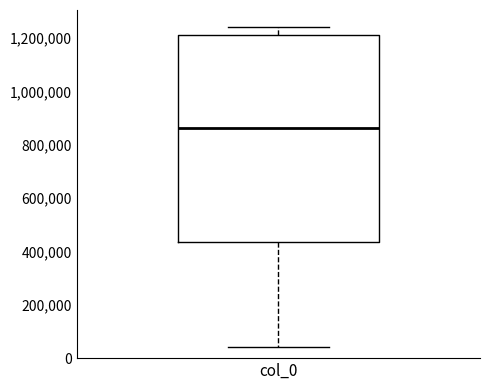

Read this box plot against the y-axis: the position of the median line, the range covered by the box, and the ends of both whiskers. The values are not printed on the chart, so give them approximately, as read against the axis.

median 860000, box 440000 to 1220000, whiskers 40000 to 1240000